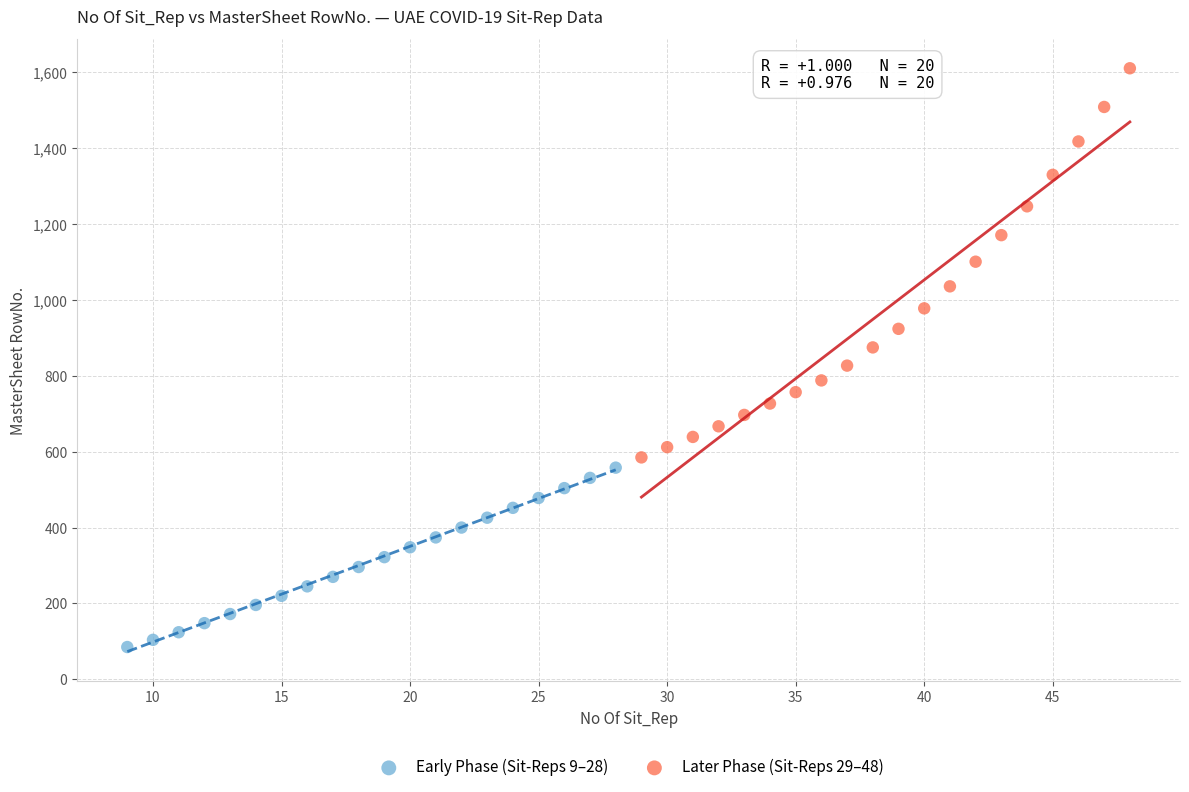

Which series contains the highest Y value?

Later Phase (Sit-Reps 29–48)